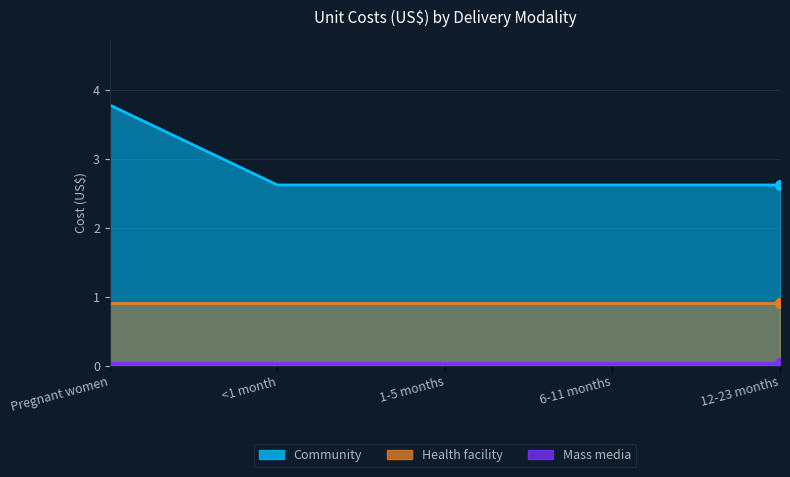

What is the maximum value shown in the chart?

3.8